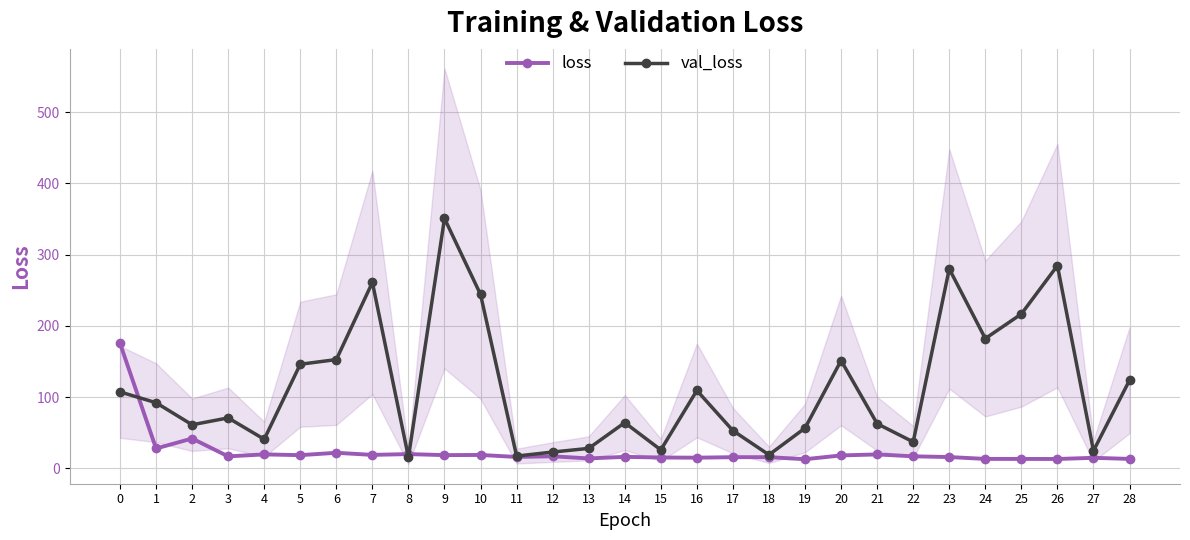

At which category is the sum across all series the highest?

9